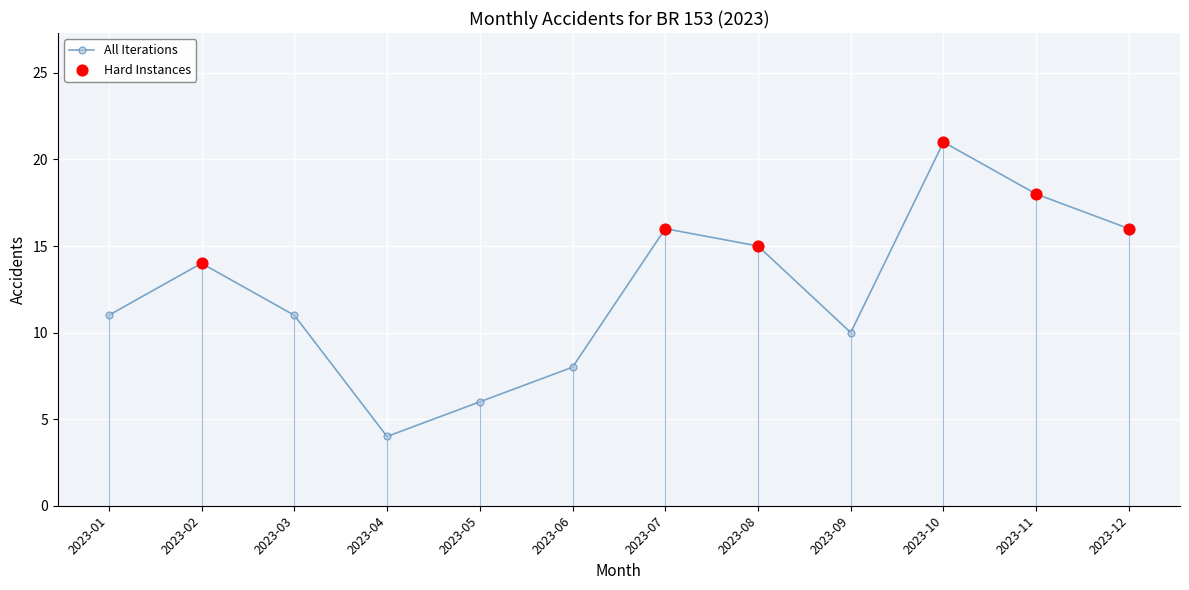

Between 2023-09 and 2023-03, which is larger?

2023-03